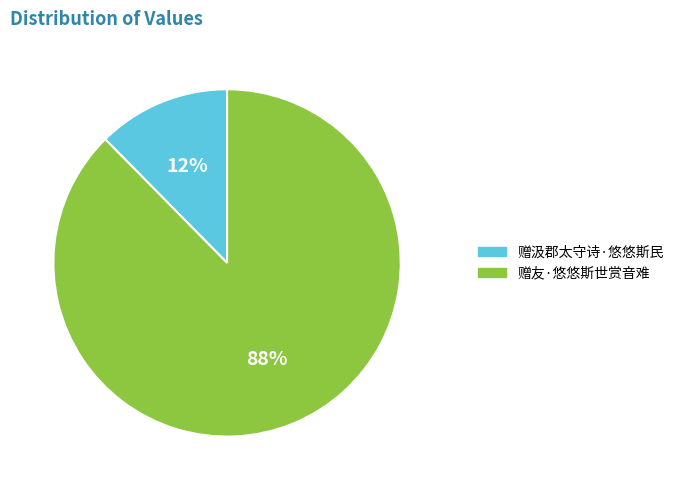

How many segments does this pie chart have?

2